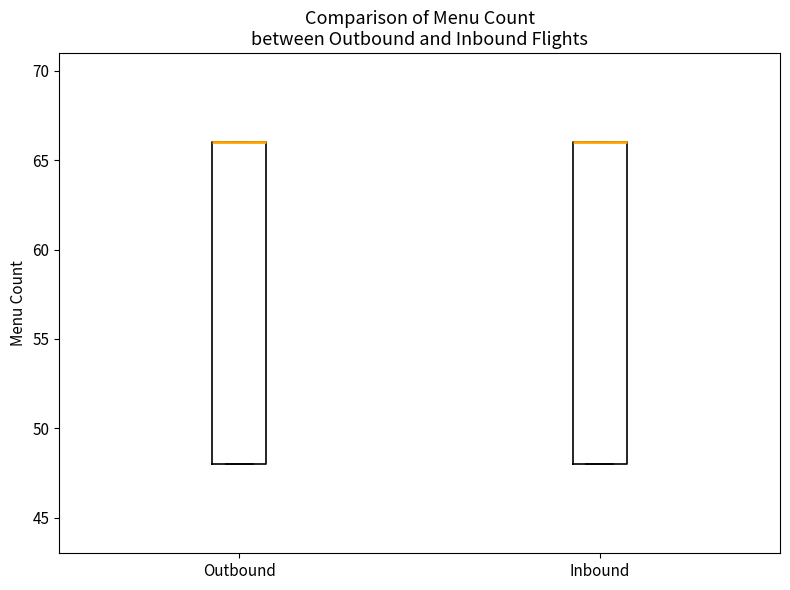

Reading left to right, transcribe this box plot: for each box, give where its median line is, the range the box spans, and where its two whiskers end, as read against the y-axis. The values are not printed on the chart, so give them approximately, as read against the axis.

Outbound: median 66 (drawn on the box's upper edge), box 48 to 66, whiskers 48 to 66
Inbound: median 66 (drawn on the box's upper edge), box 48 to 66, whiskers 48 to 66